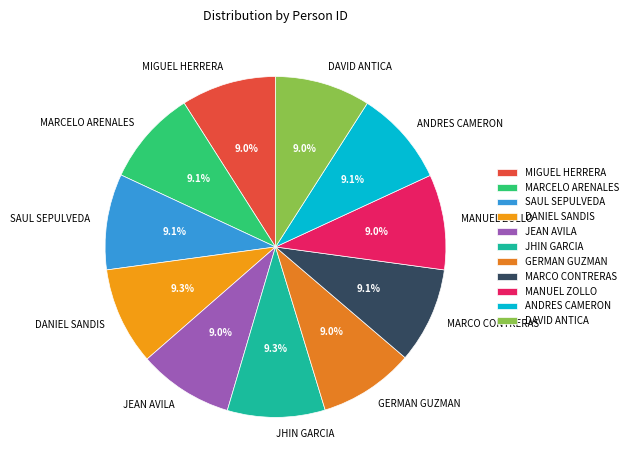

What percentage is NOT represented by SAUL SEPULVEDA?

90.9%